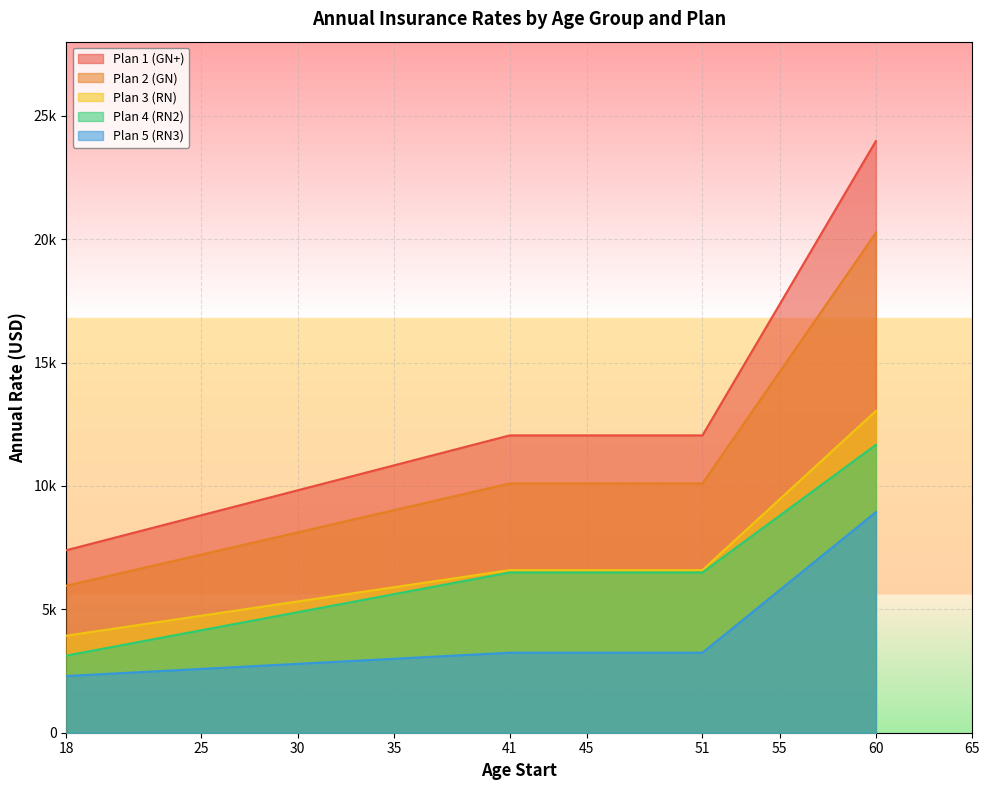

At 18, list the series in order from smallest to largest.

Plan 5 (RN3), Plan 4 (RN2), Plan 3 (RN), Plan 2 (GN), Plan 1 (GN+)